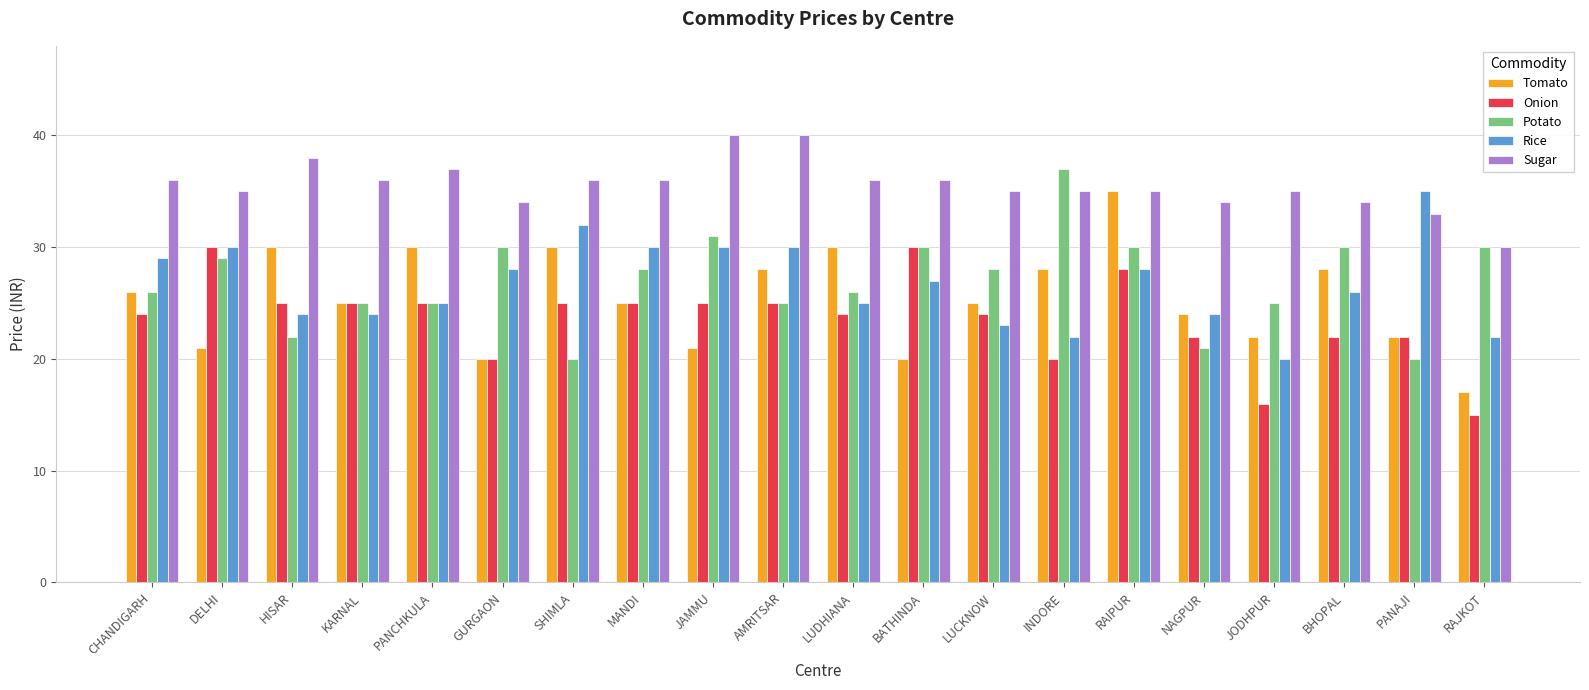

What is the difference between the maximum and second lowest values in the Rice series?

13